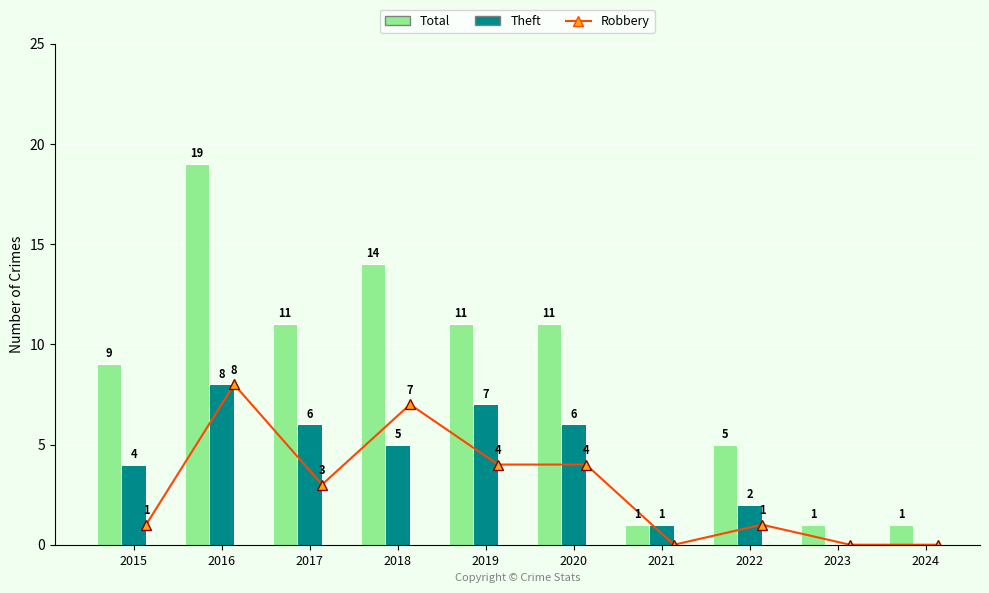

How many values in the Robbery series exceed 3?

4